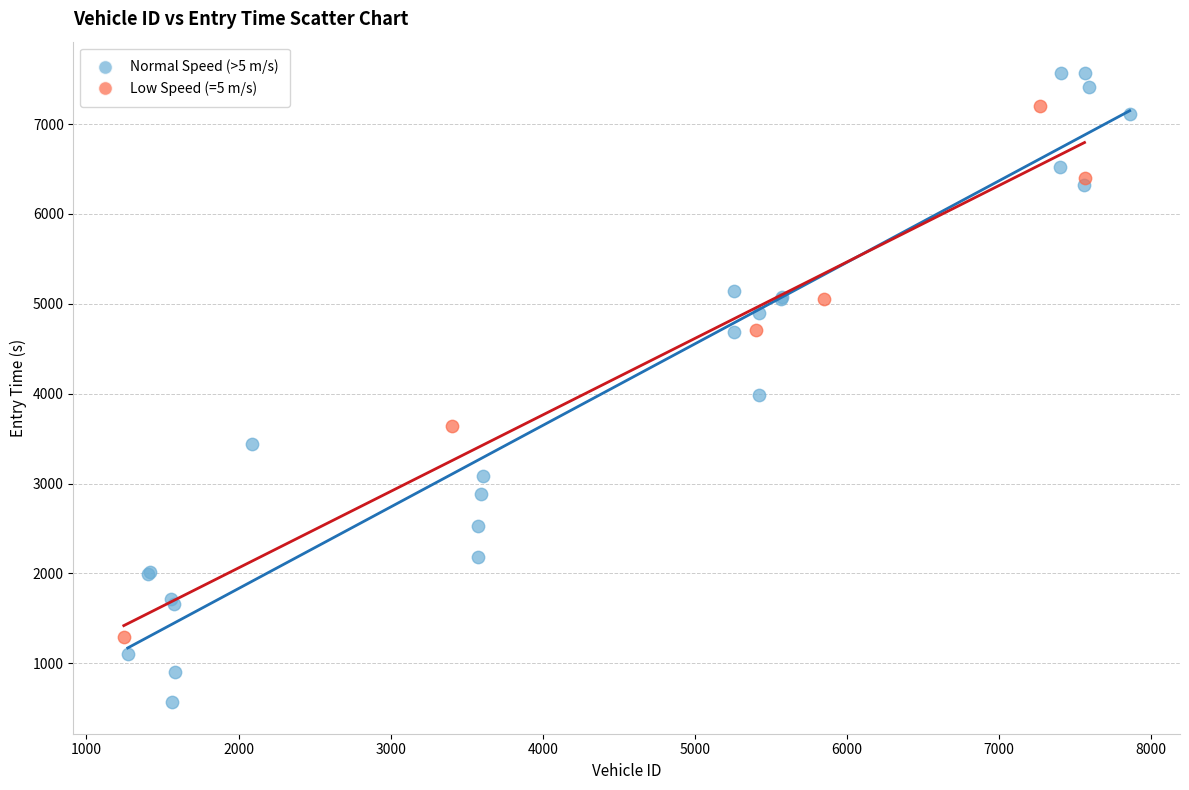

Which series contains the highest Y value?

Normal Speed (>5 m/s)